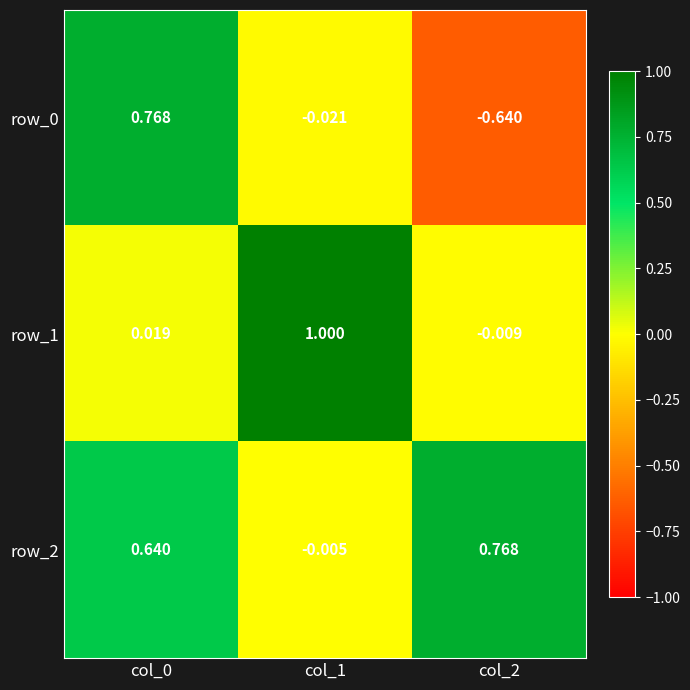

Is the value of row_2 at col_2 greater than the value of row_1 at col_2?

Yes